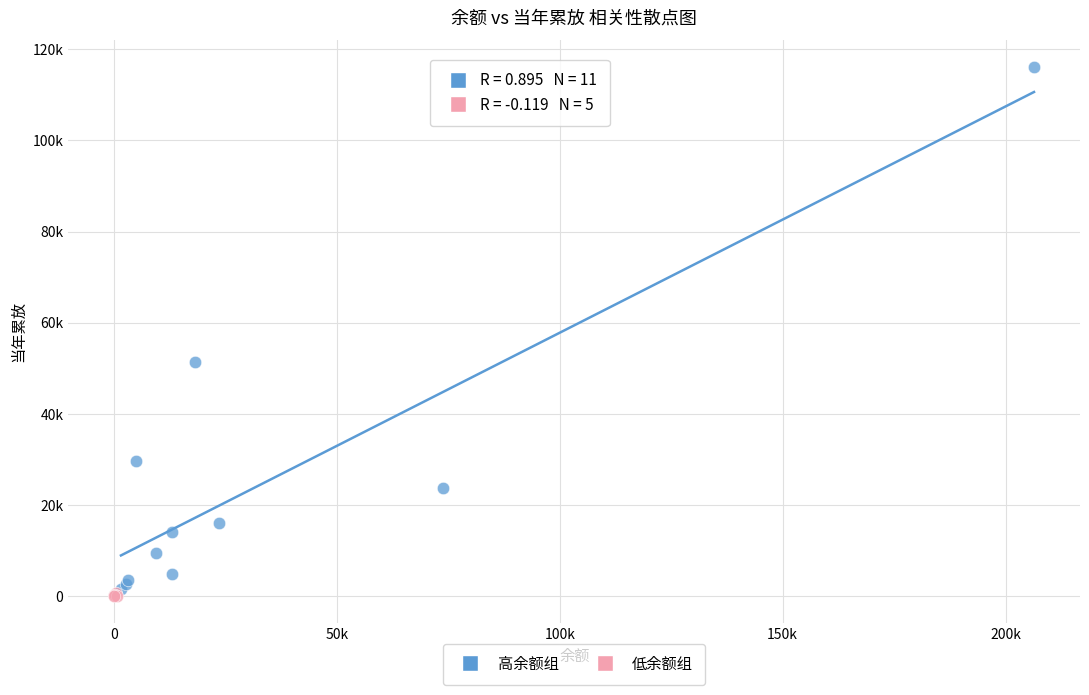

Which series reaches the maximum Y coordinate?

高余额组